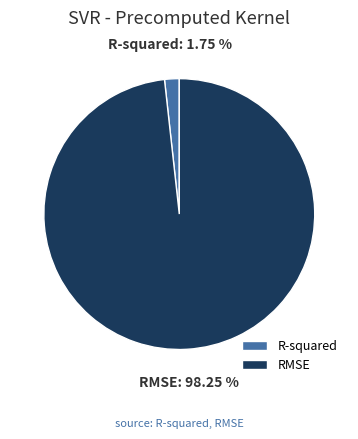

Do RMSE and R-squared together represent more than half of the pie?

Yes